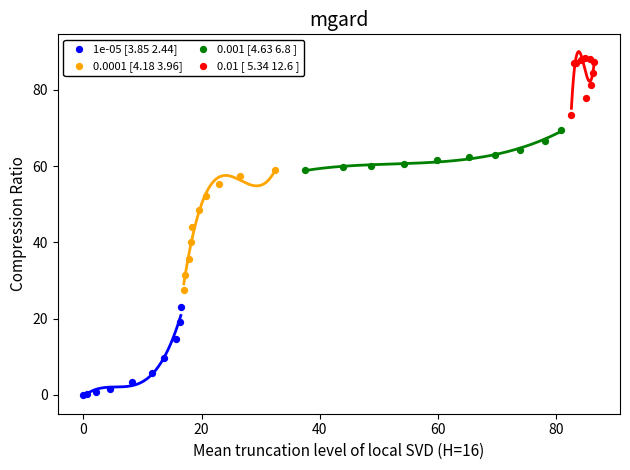

What are all the series names shown in the legend?

1e-05 [3.85 2.44], 0.0001 [4.18 3.96], 0.001 [4.63 6.8 ], 0.01 [ 5.34 12.6 ]